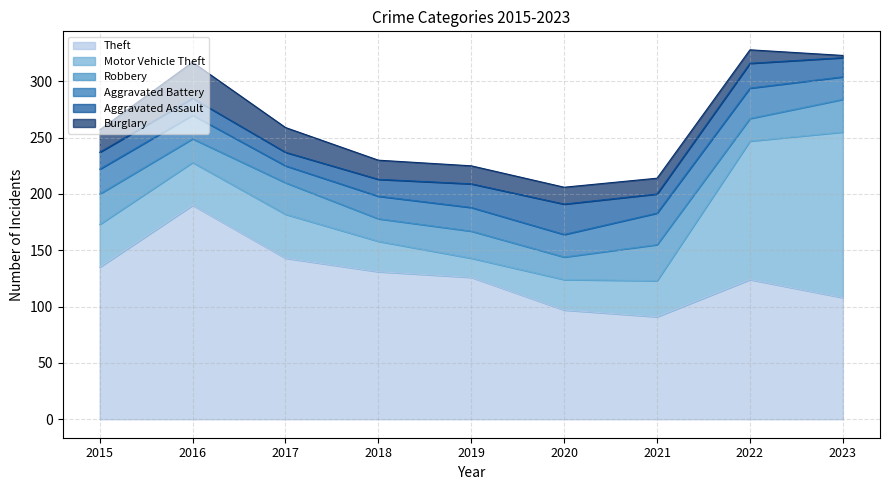

At which category is the sum across all series the highest?

2022